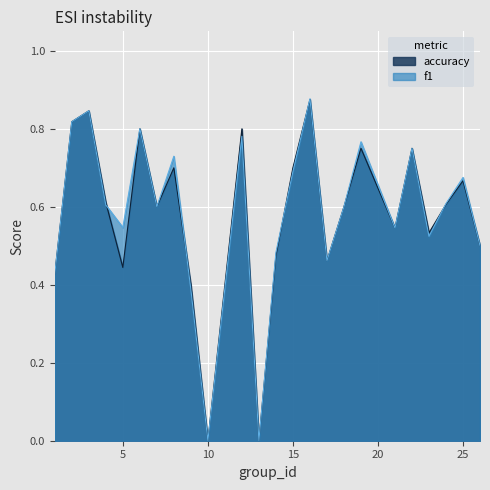

The f1 series shows 0.8 at 4. True or false?

False